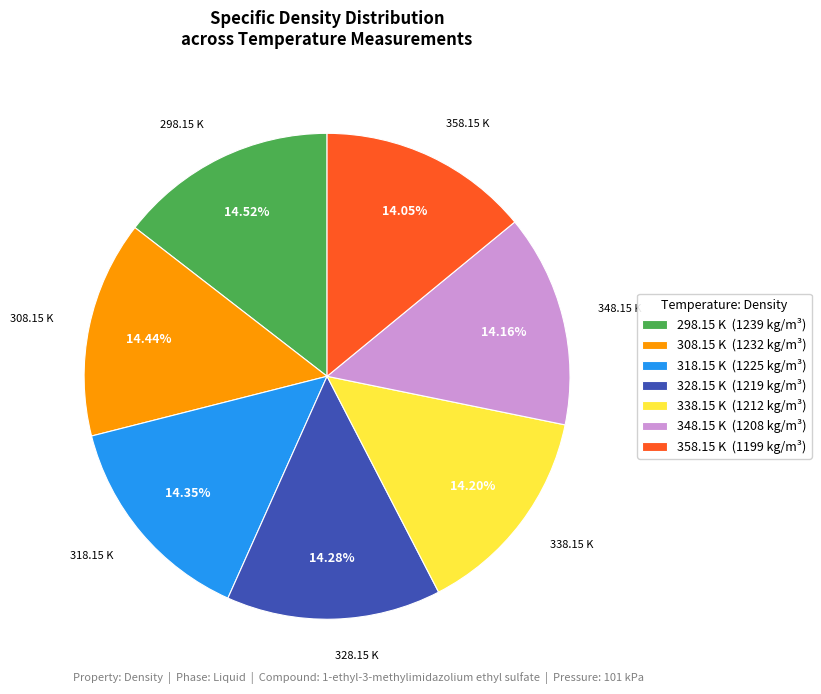

Does 348.15 K account for over 50% of the chart?

No